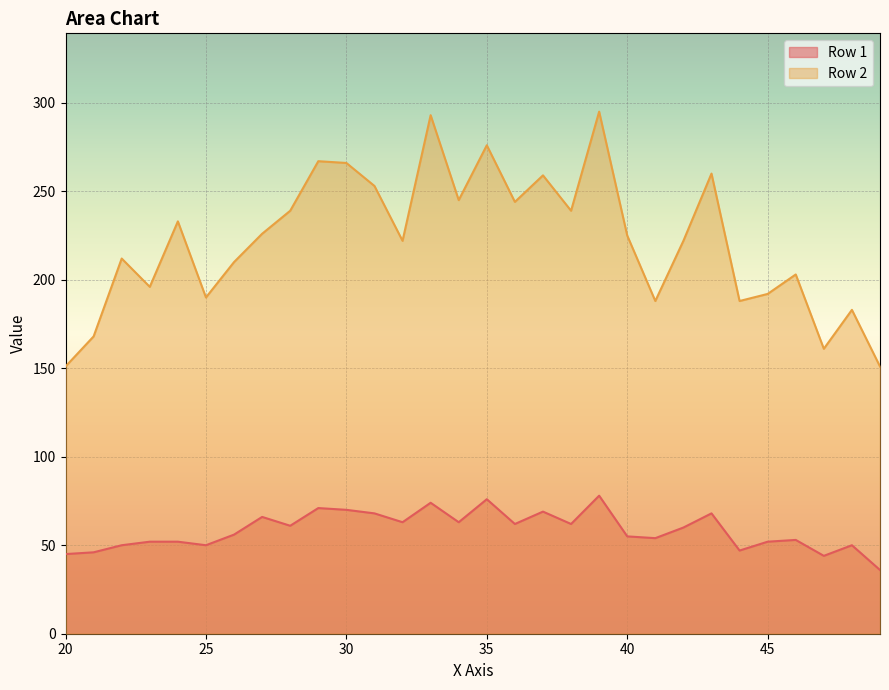

The value of Row 1 at 39 is 52. True or false?

False